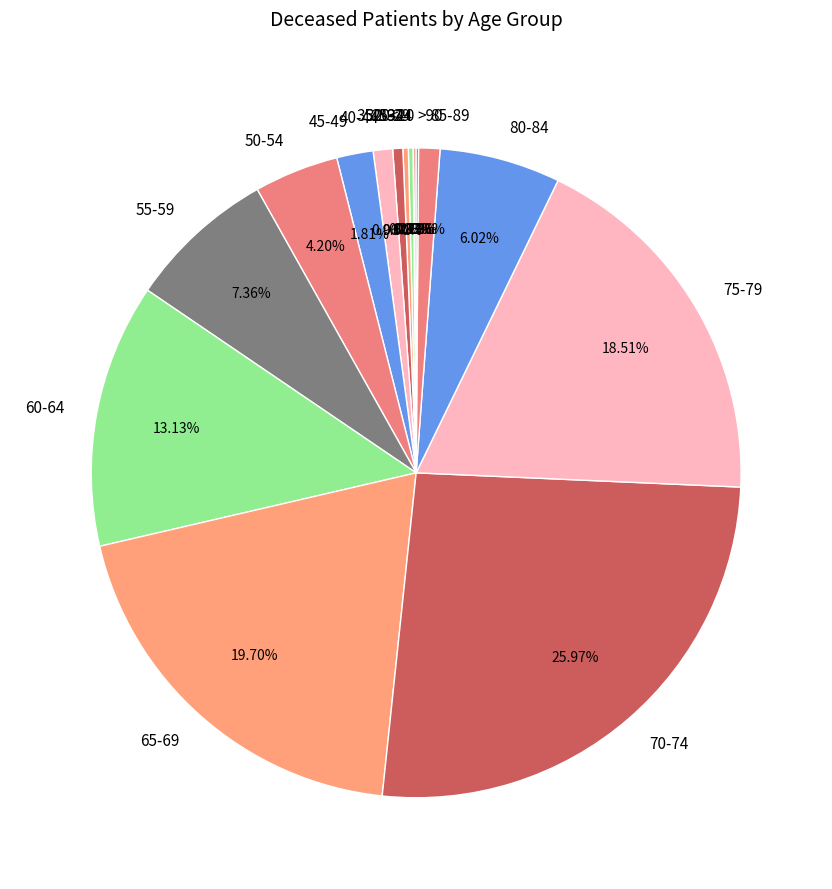

The 75-79 slice represents 25% of the pie. True or false?

False